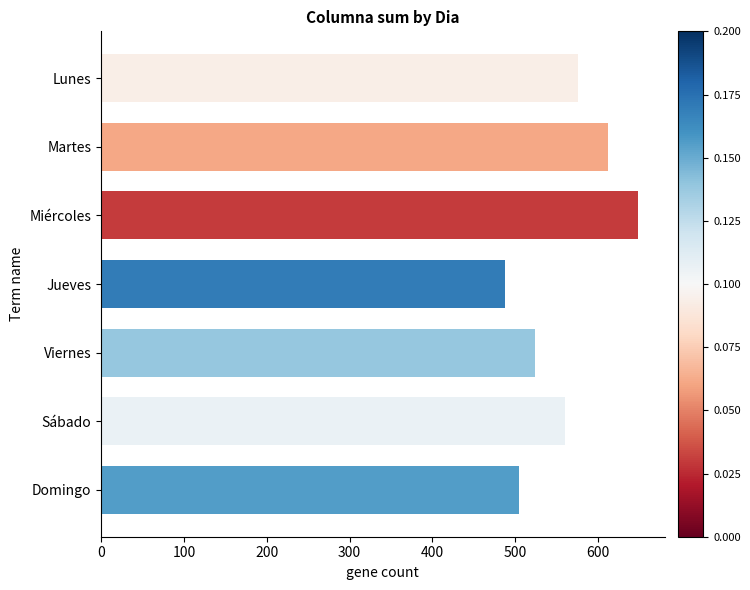

Count the values in the range 504 to 612.

5